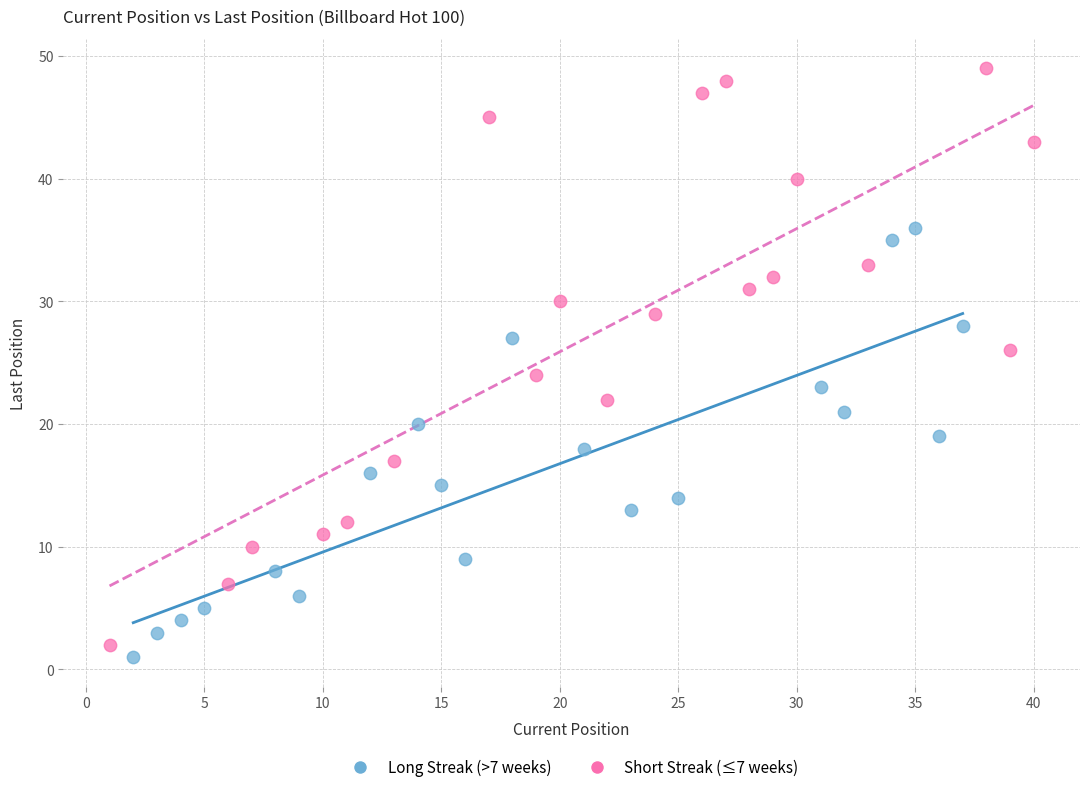

Which series has the widest spread of Y values?

Short Streak (≤7 weeks)